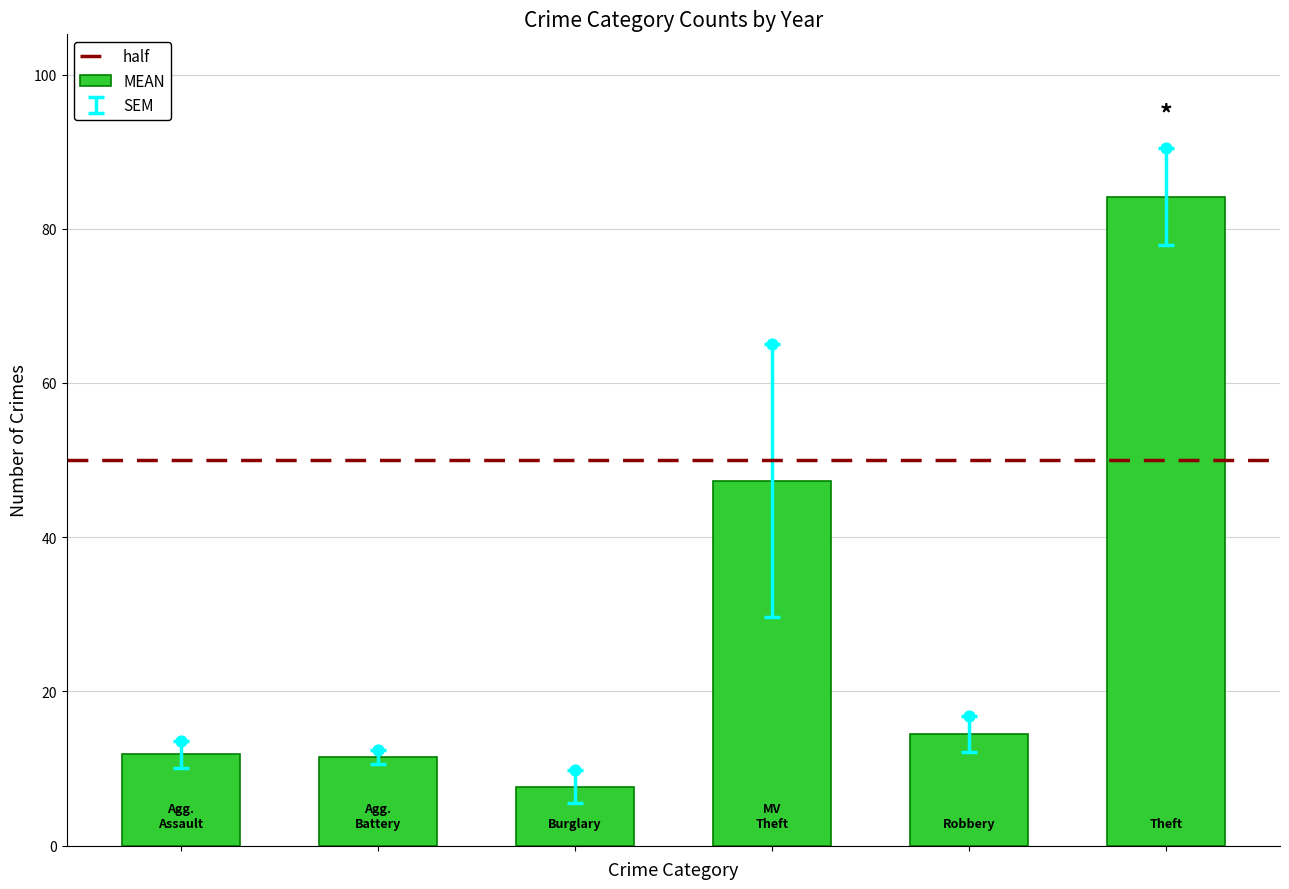

What is the difference between the maximum and minimum values in the MEAN series?

76.5